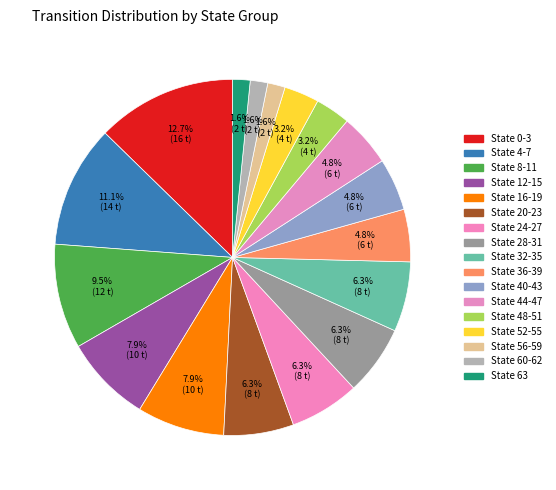

Rank the categories by value from lowest to highest.

State 56-59, State 60-62, State 63, State 48-51, State 52-55, State 36-39, State 40-43, State 44-47, State 20-23, State 24-27, State 28-31, State 32-35, State 12-15, State 16-19, State 8-11, State 4-7, State 0-3